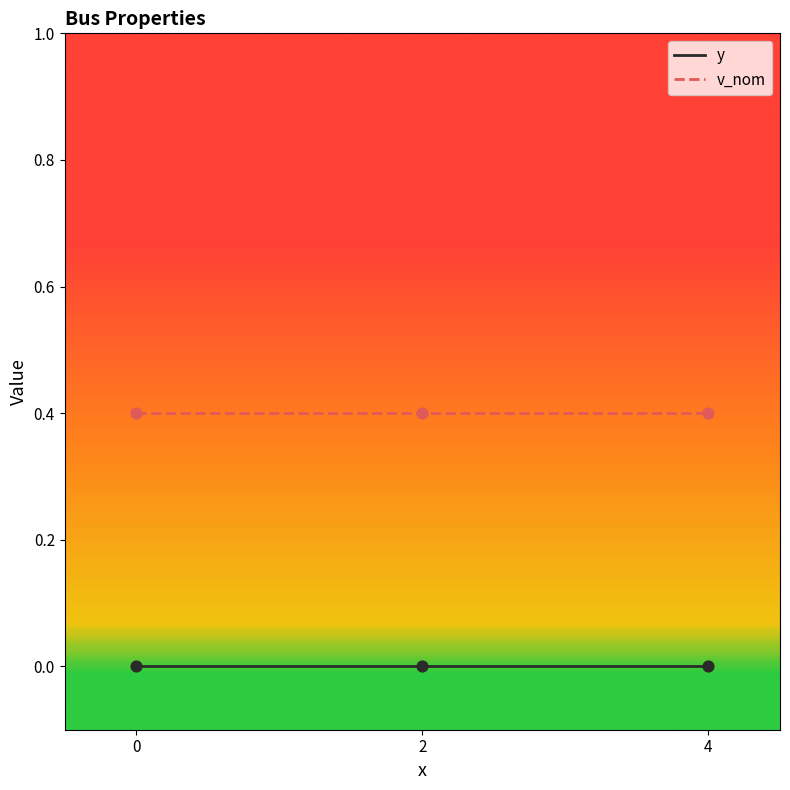

What is the difference between the highest and lowest values at 0?

0.4